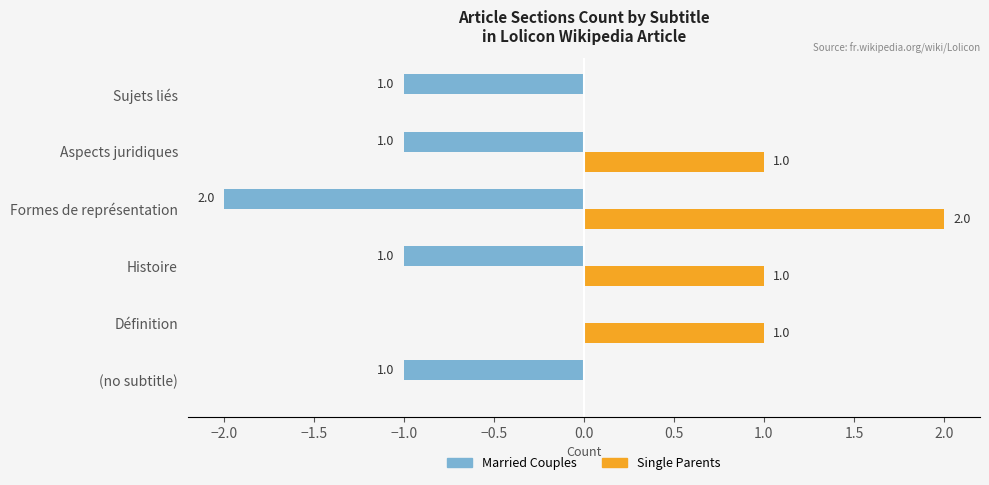

Is the value of Married Couples at Formes de représentation greater than the value of Single Parents at Sujets liés?

No